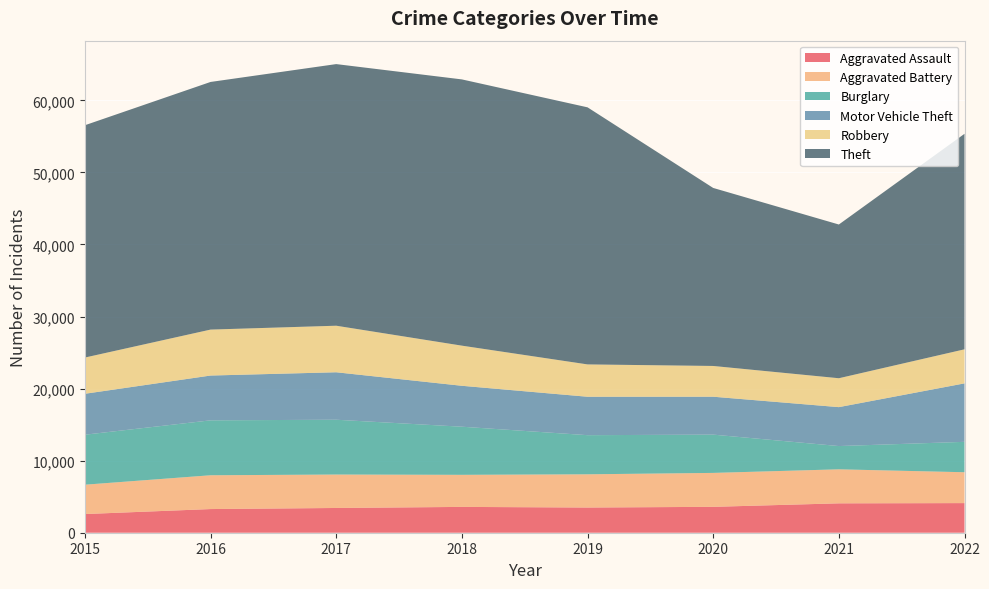

Reading left to right, list all the values displayed in this chart.

Aggravated Assault: 2591	3284	3434	3583	3496	3592	4078	4110
Aggravated Battery: 4073	4689	4640	4451	4610	4709	4720	4283
Burglary: 6938	7622	7605	6677	5431	5311	3228	4219
Motor Vehicle Theft: 5680	6217	6588	5679	5332	5262	5402	8113
Robbery: 5027	6376	6459	5570	4488	4267	4010	4726
Theft: 32237	34364	36304	36947	35674	24703	21332	29907